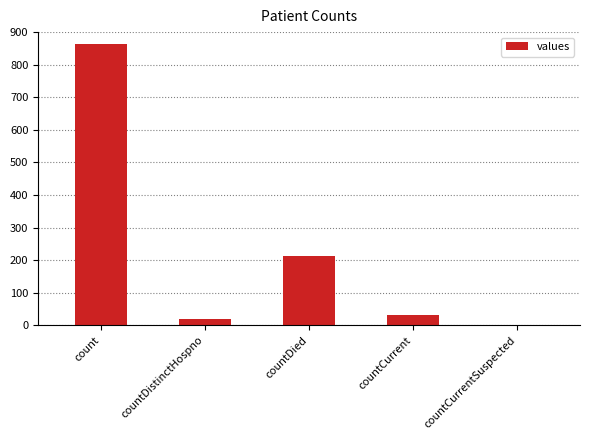

Read the value at countCurrent.

32